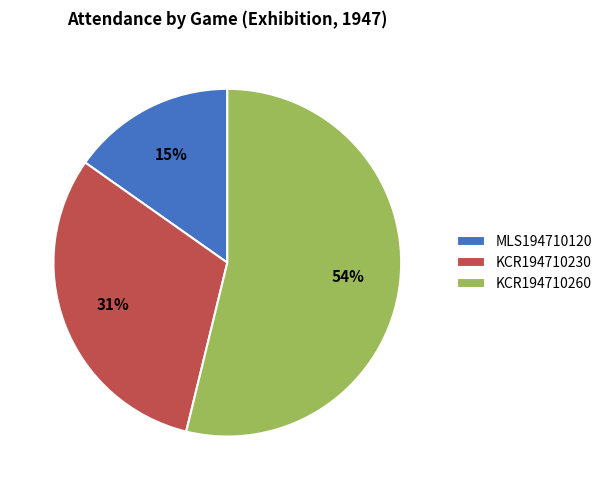

Rank the categories by value from highest to lowest.

KCR194710260, KCR194710230, MLS194710120